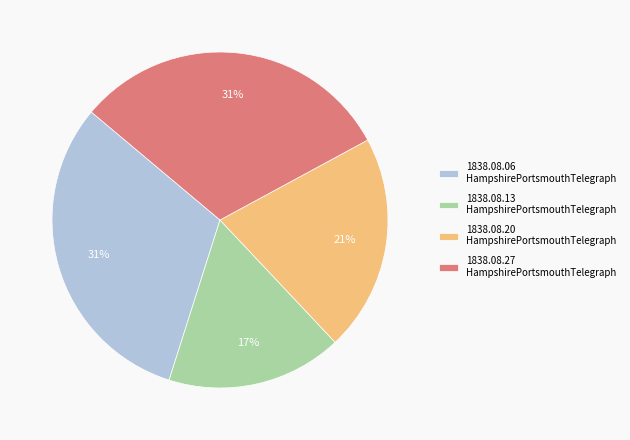

To the nearest percent, what is the average slice percentage?

25%